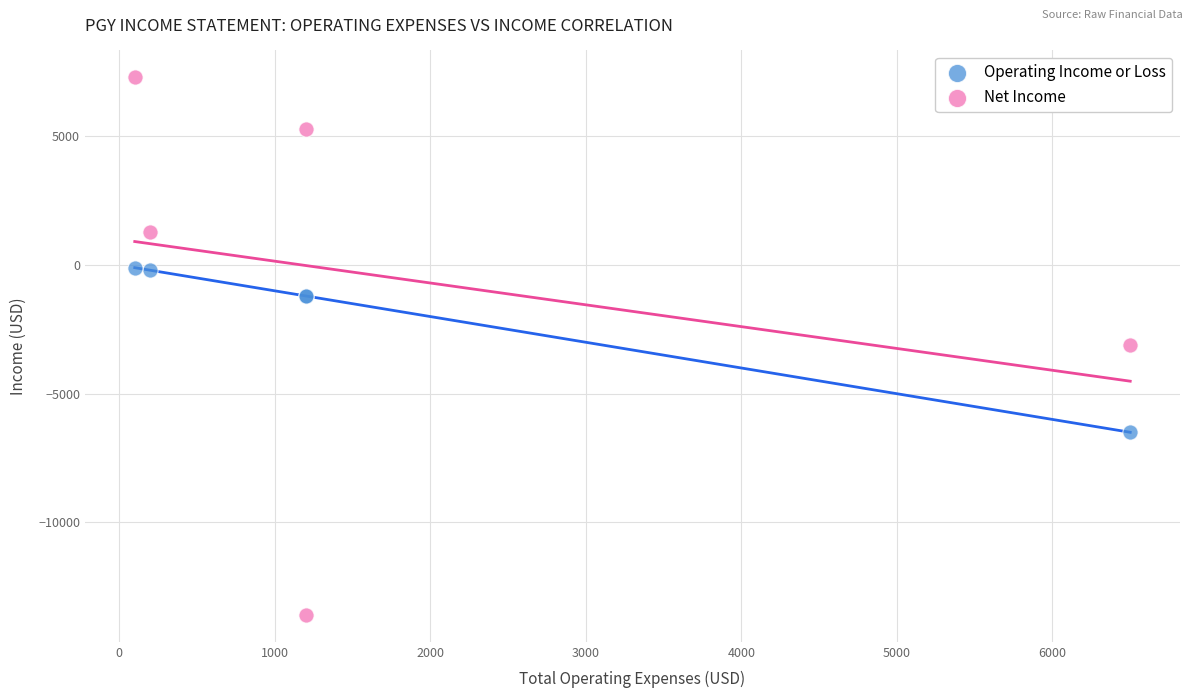

Which series contains the lowest Y value?

Net Income